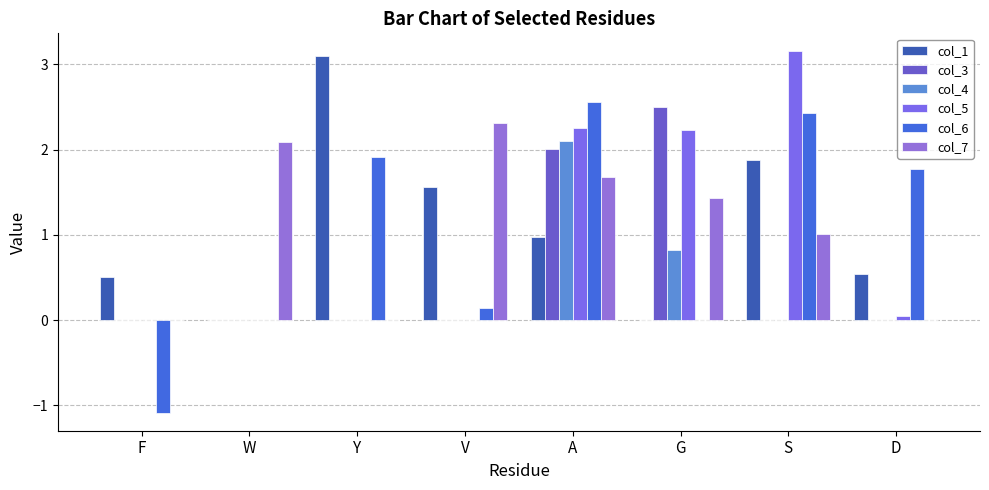

What is the value of the col_4 bar at the 5th from the left?

2.1